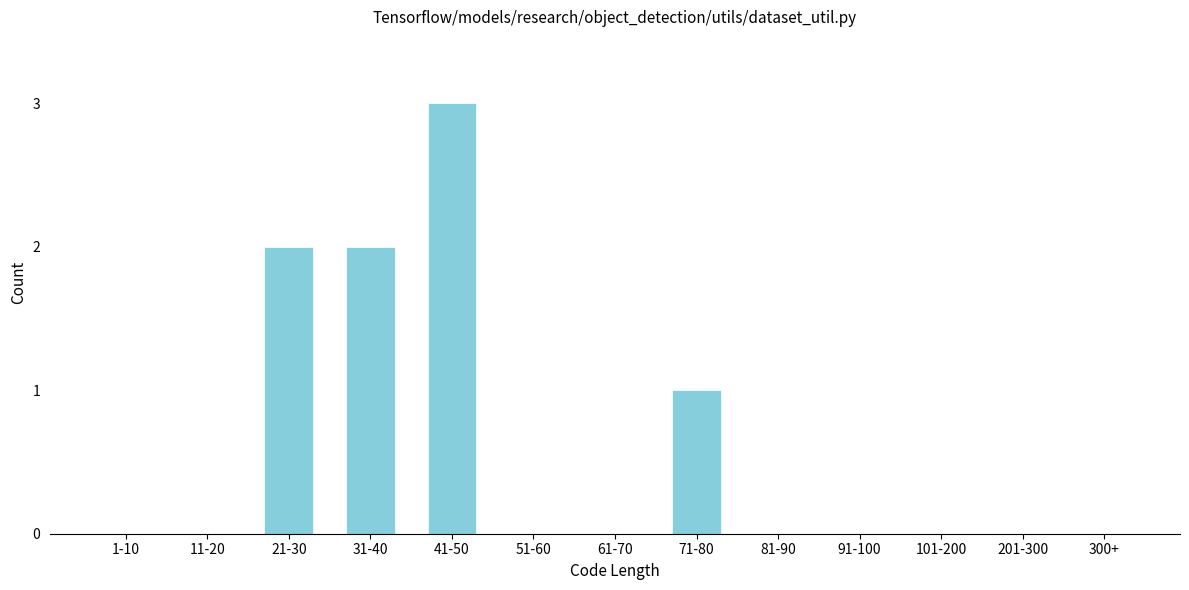

Reading left to right, list all the values displayed in this chart.

1-10=0	11-20=0	21-30=2	31-40=2	41-50=3	51-60=0	61-70=0	71-80=1	81-90=0	91-100=0	101-200=0	201-300=0	300+=0